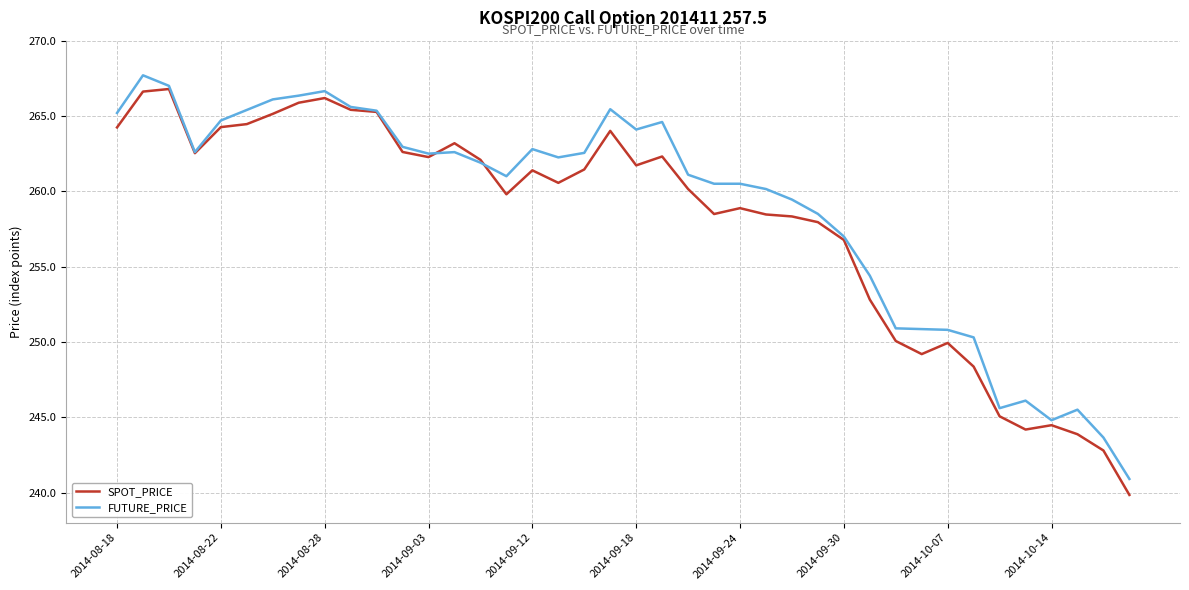

What is the minimum value for FUTURE_PRICE?

240.9